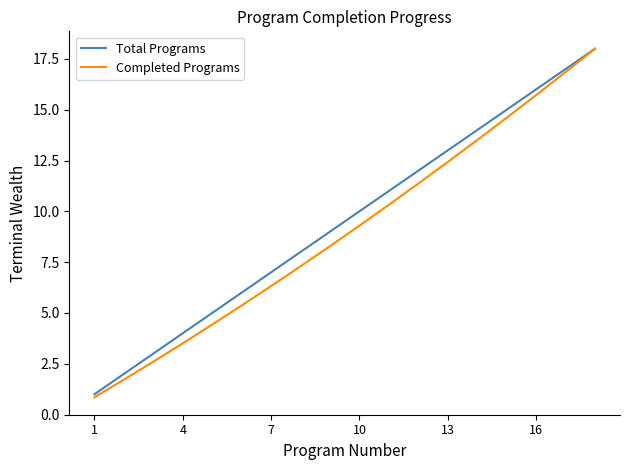

What is the maximum value shown in the chart?

18.0